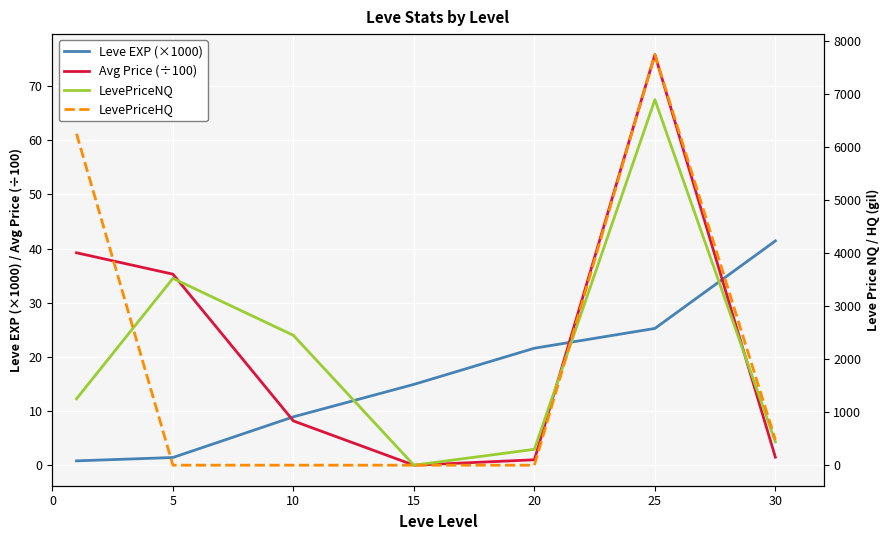

Where is the first local minimum for Avg Price (÷100)?

15